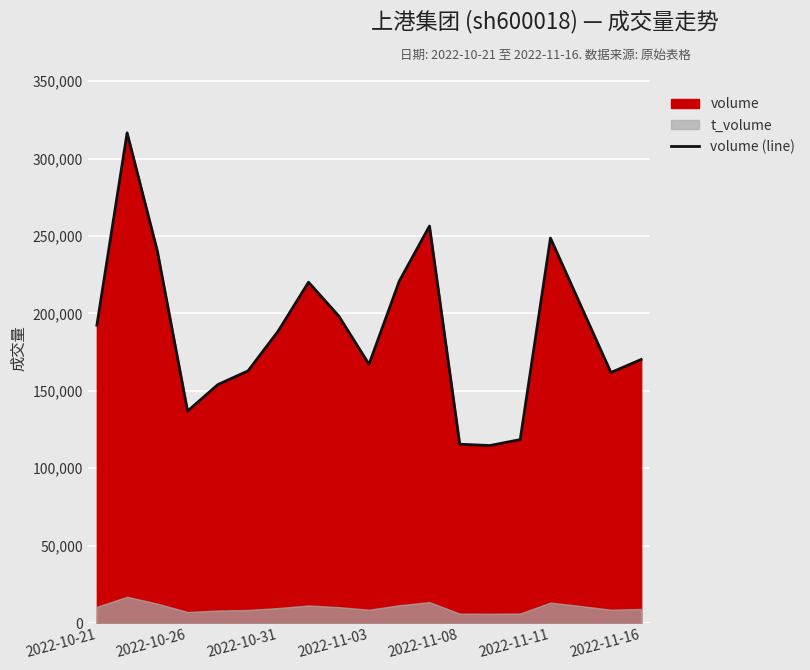

How many interior local valleys (lower than both neighbors) does the data have?

4